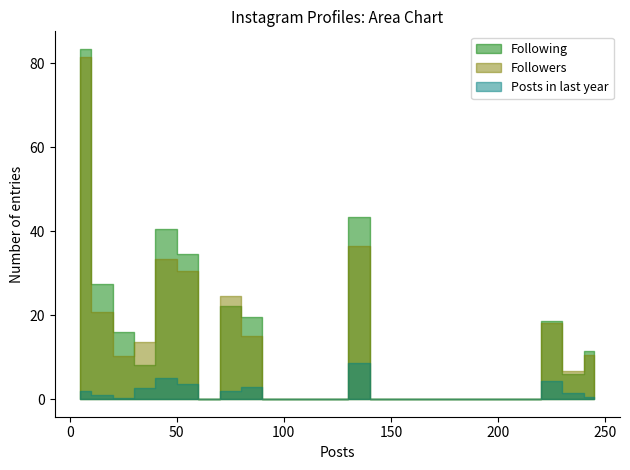

Is it true that Following equals 615 at 29?

False